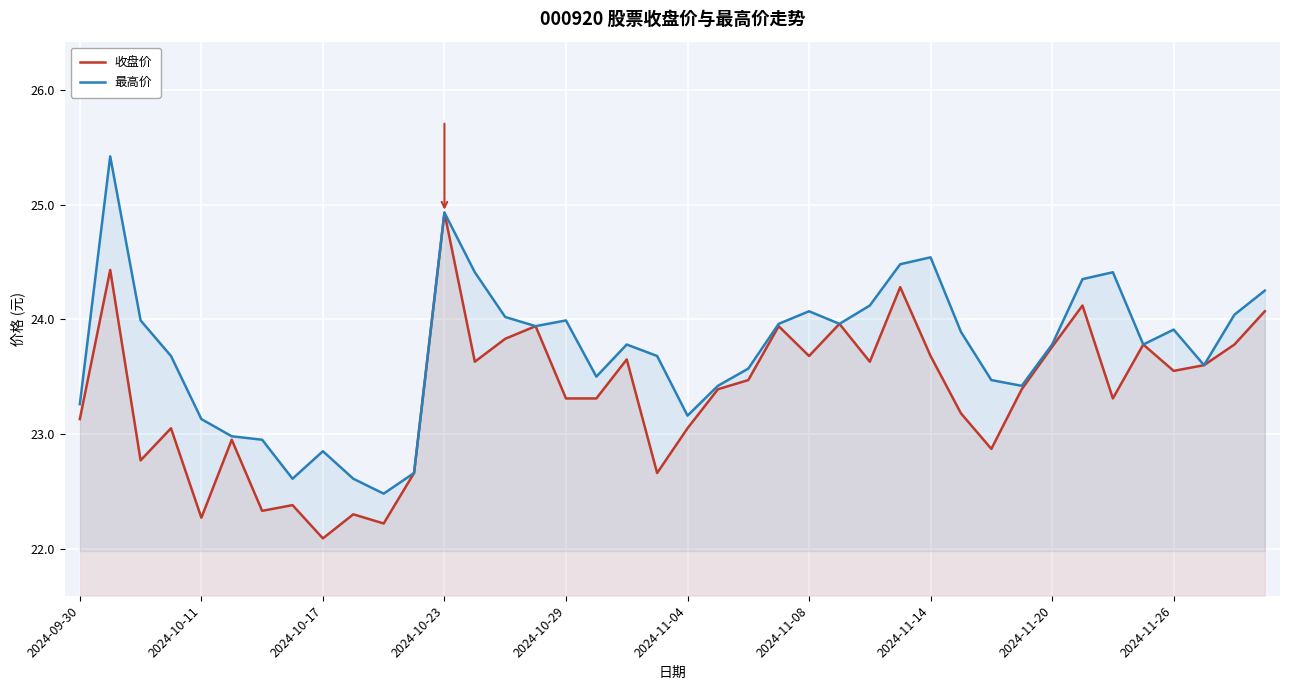

What is the average value of the 收盘价 series?

23.4